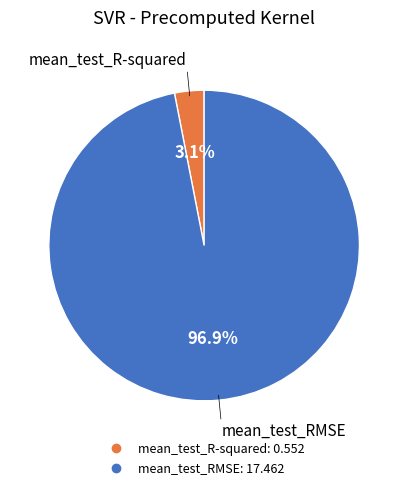

Rank the categories by value from lowest to highest.

mean_test_R-squared, mean_test_RMSE